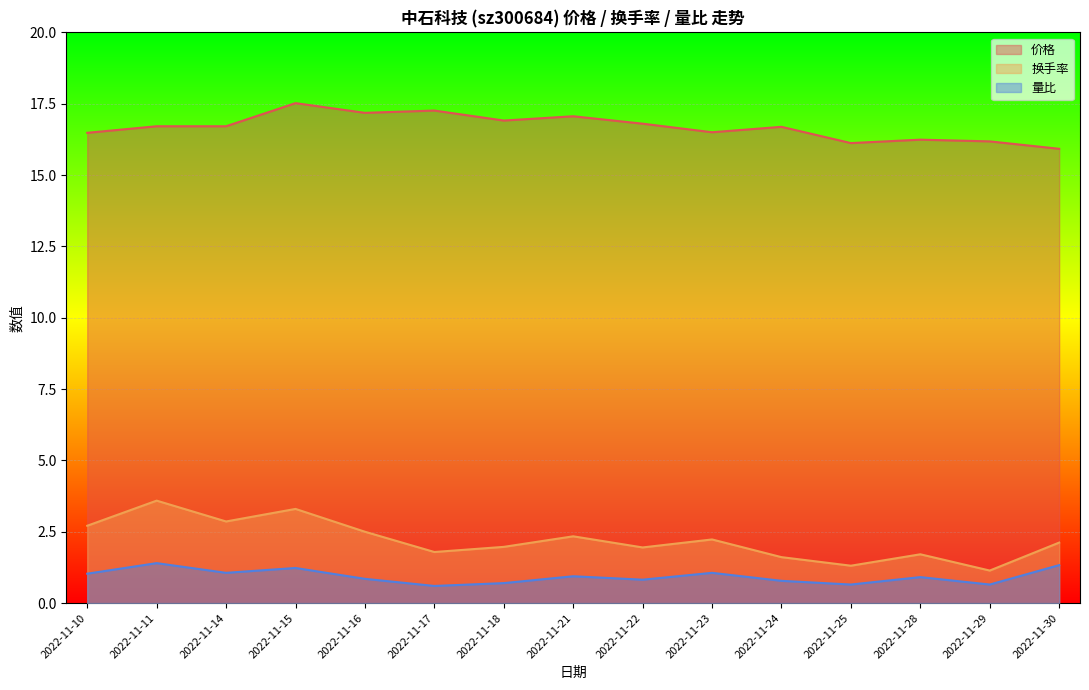

Where is the first local maximum for 换手率?

2022-11-11